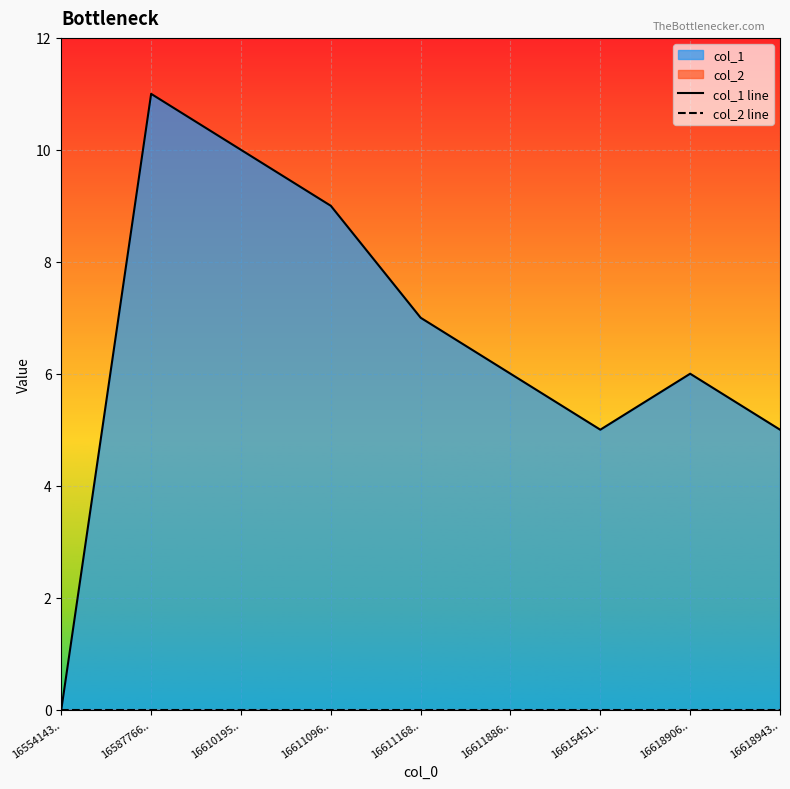

Reading left to right, what are all the values shown in this chart?

col_1 line: 0	11	10	9	7	6	5	6	5
col_2 line: 0	0	0	0	0	0	0	0	0